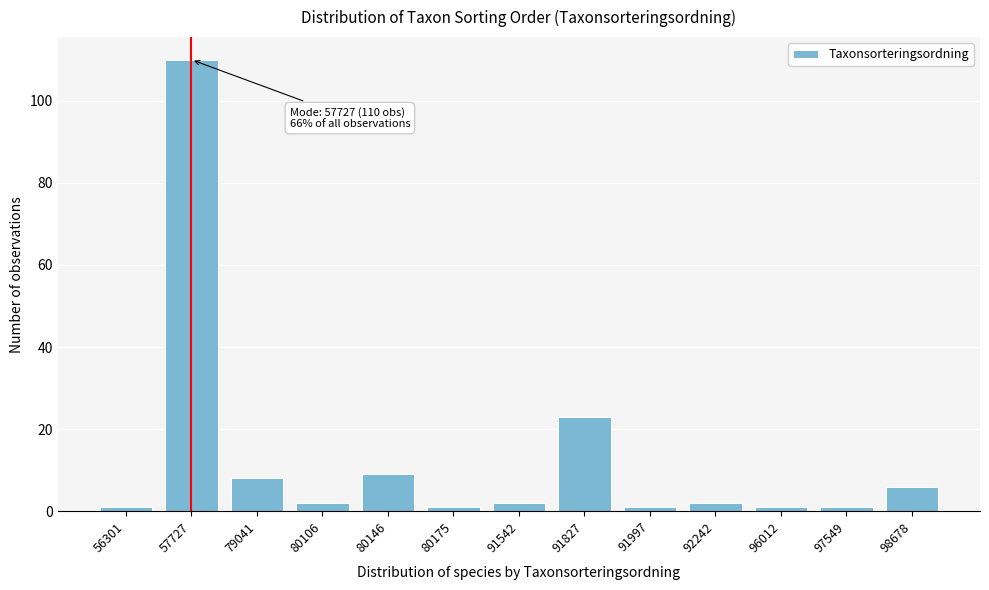

Reading right to left, transcribe all the data shown in this chart.

6	1	1	2	1	23	2	1	9	2	8	110	1